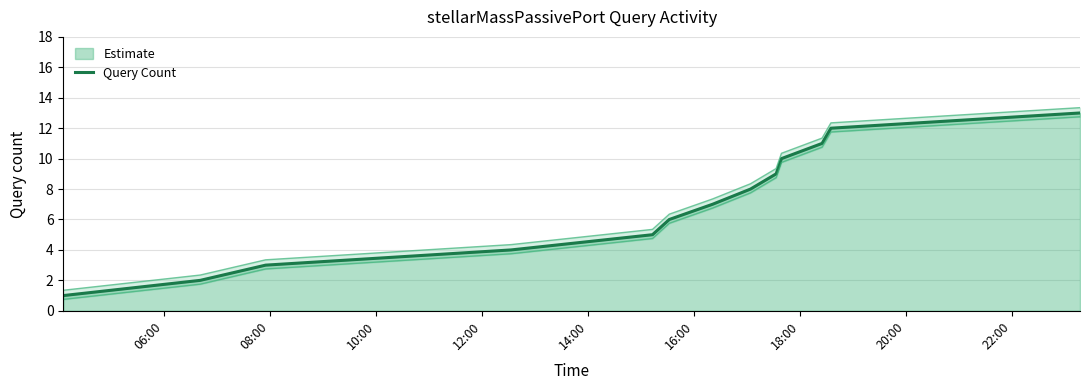

Does the chart display data point markers on the line(s)?

No